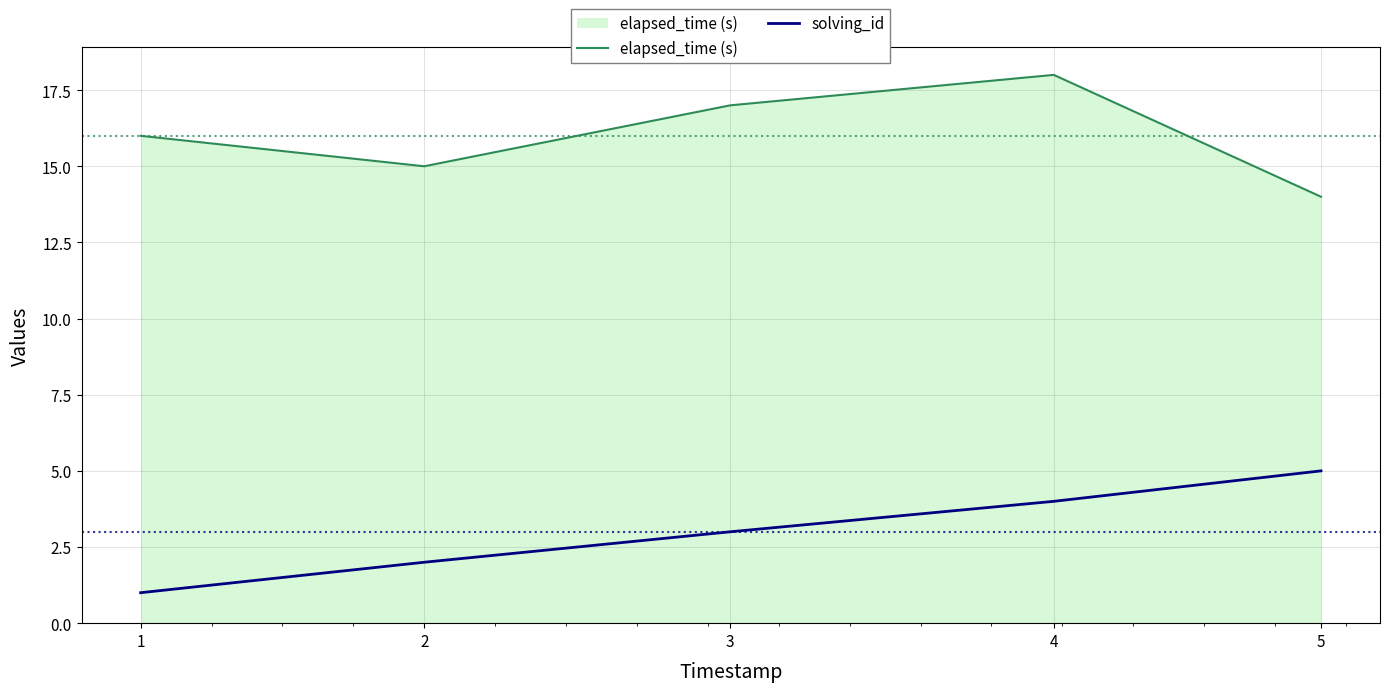

True or false: solving_id and elapsed_time (s) cross at least once.

False